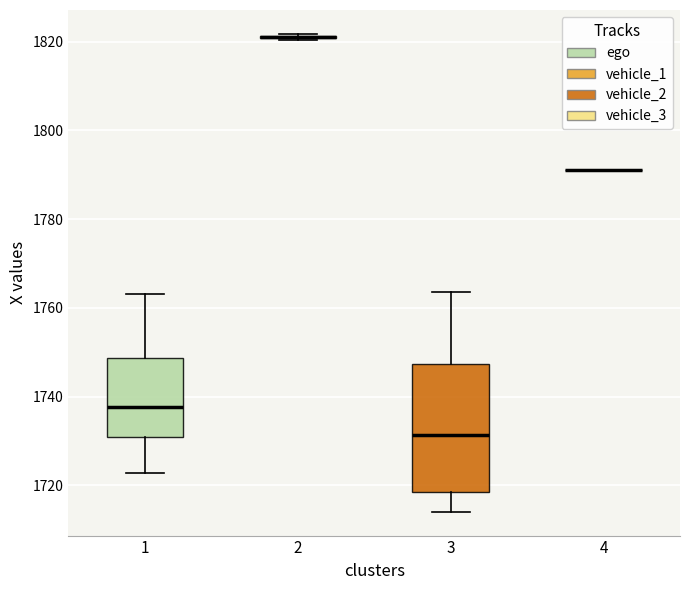

Which box is the tallest, from its lower edge to its upper edge?

3